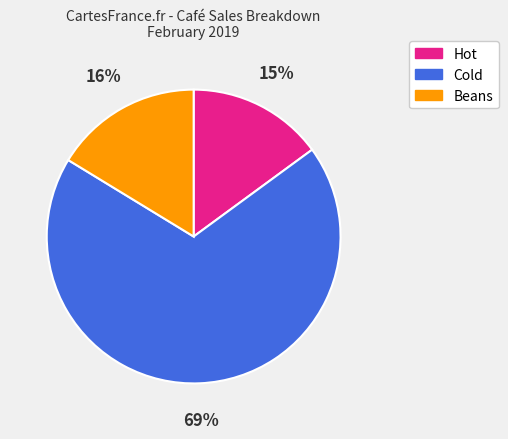

Count the number of slices in the pie.

3